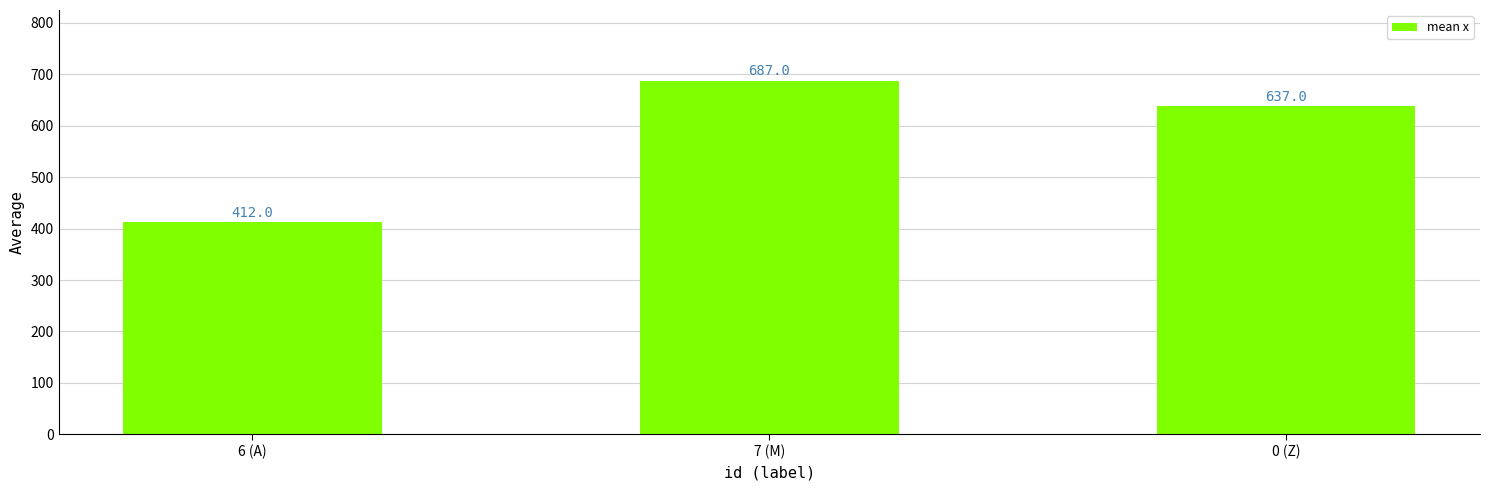

What position from the left is 6 (A)?

1